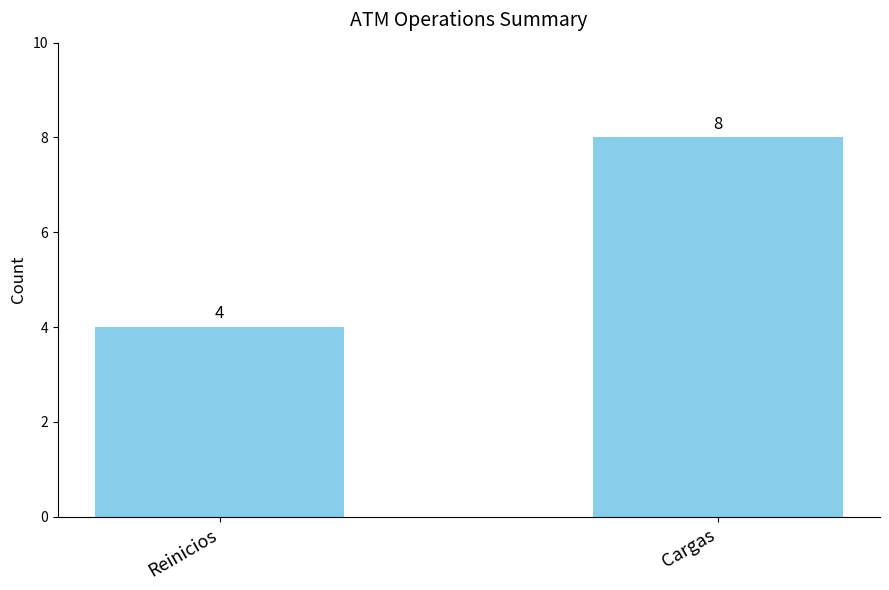

List the labels in order of value, smallest first.

Reinicios, Cargas